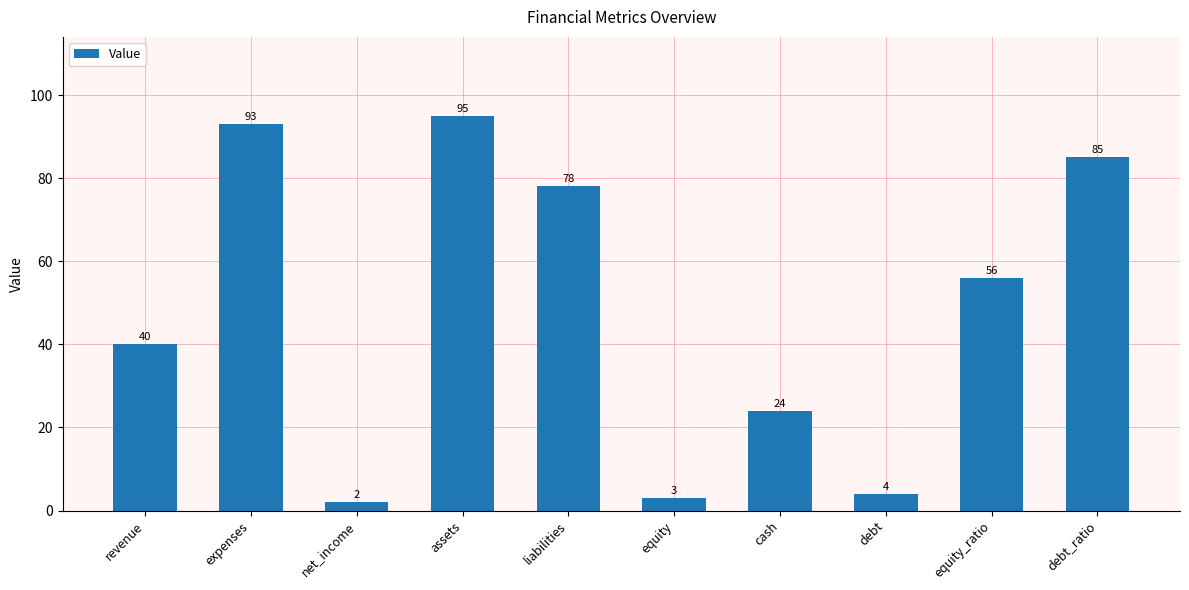

What is the ratio of the value at expenses to the value at debt?

23.2